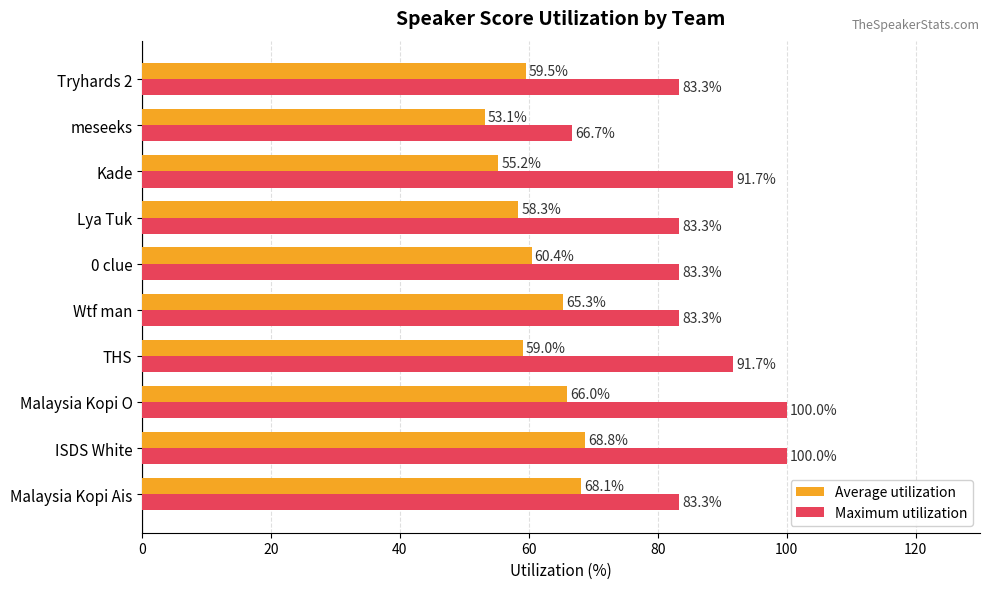

What are all the series names shown in the legend?

Average utilization, Maximum utilization